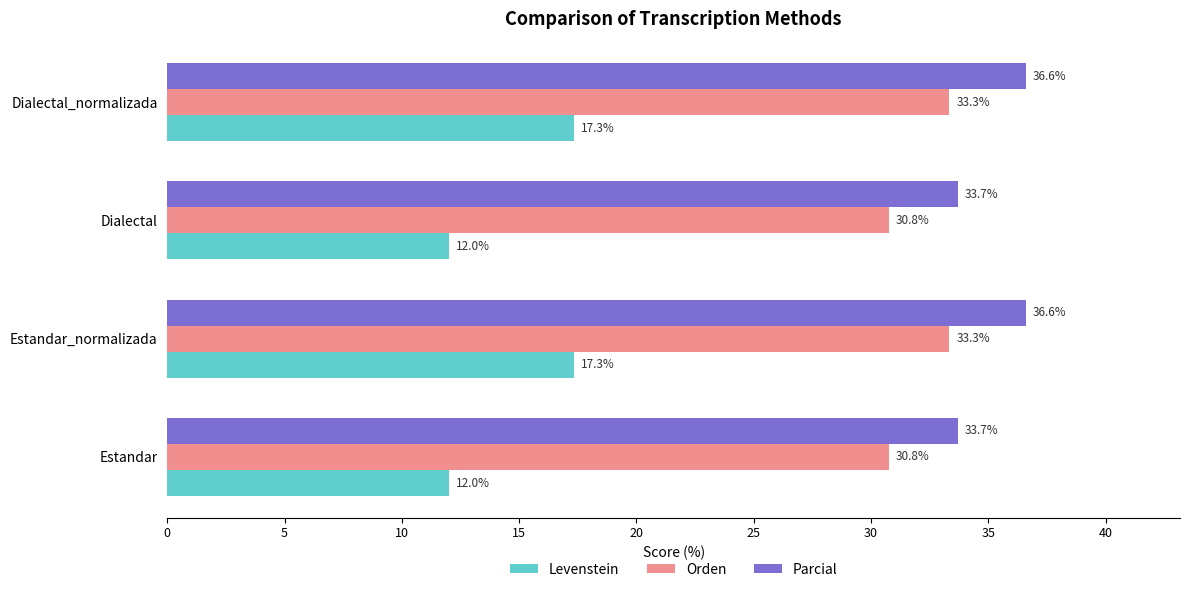

What is the sum of all Parcial values?

140.6